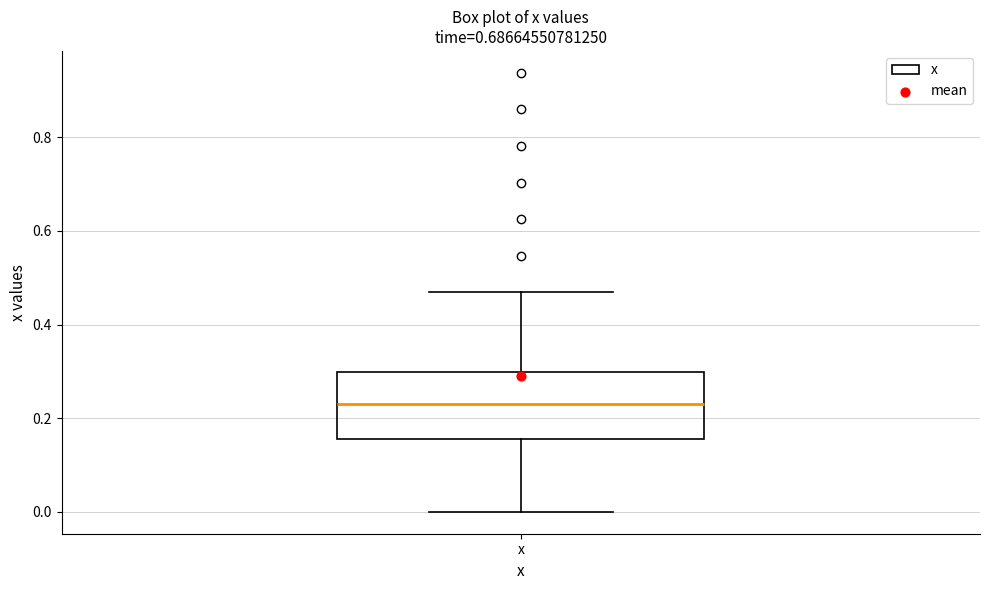

Transcribe this box plot: give where the median line is, the range the box spans, and where the two whiskers end, as read against the y-axis. The values are not printed on the chart, so give them approximately, as read against the axis.

median 0.24, box 0.16 to 0.30, whiskers 0.00 to 0.46